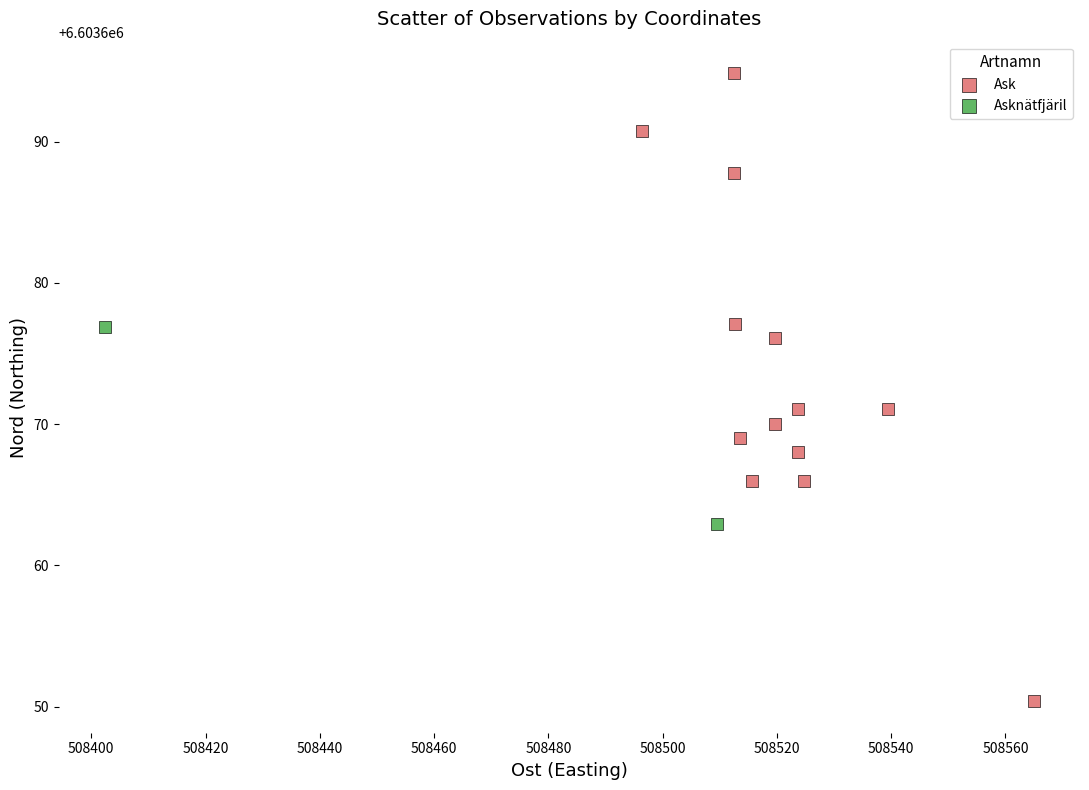

What are all the series names shown in the legend?

Ask, Asknätfjäril